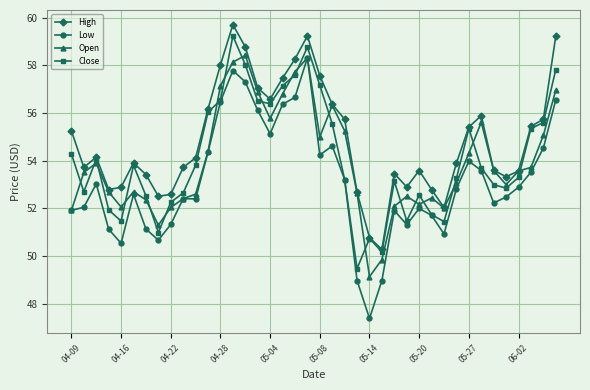

How many distinct data groups are displayed?

4